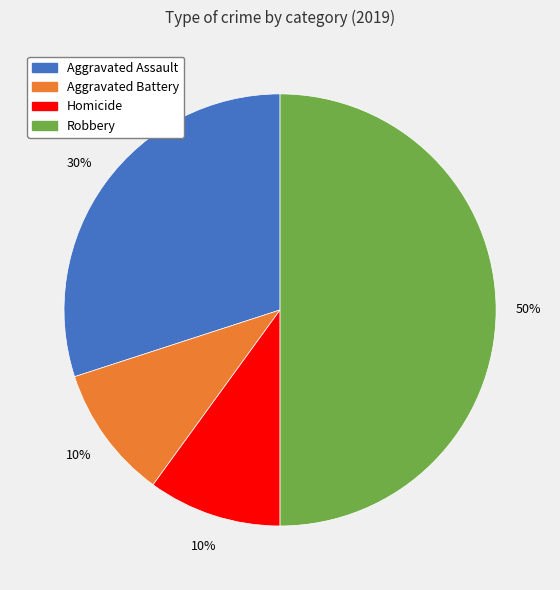

To the nearest percent, what is the difference between the largest and smallest slice percentages?

40%